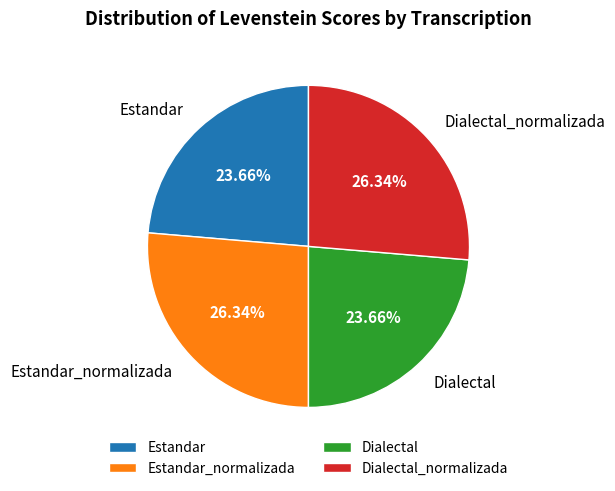

Count the number of slices in the pie.

4